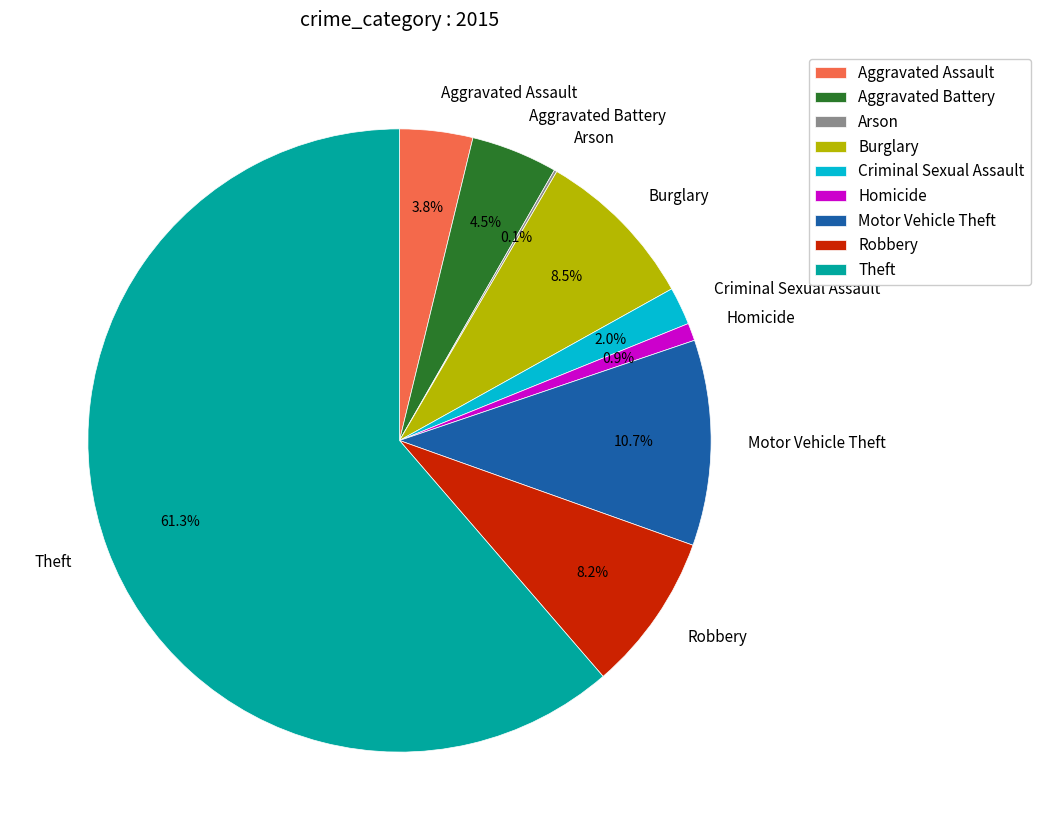

Which slice is the largest?

Theft